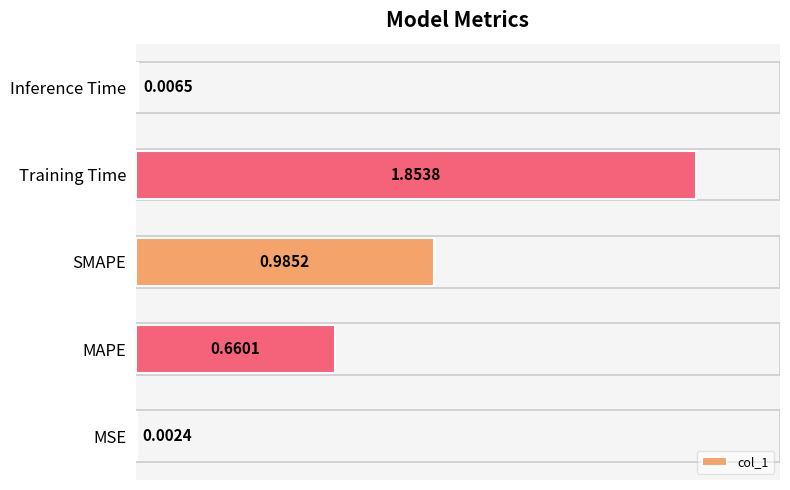

Are the bars horizontal?

Yes